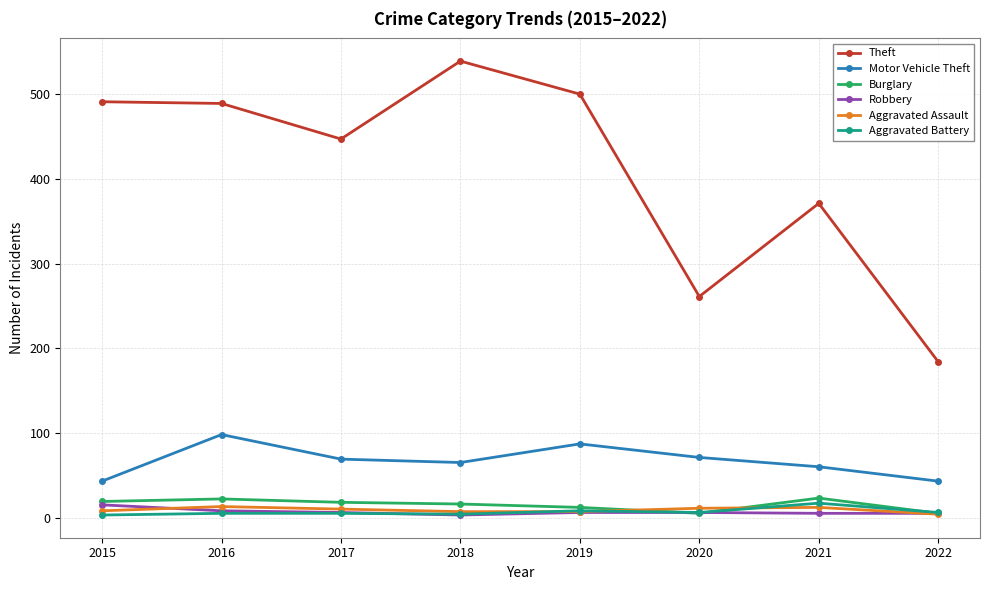

What is the difference between the maximum and second lowest values in the Theft series?

278